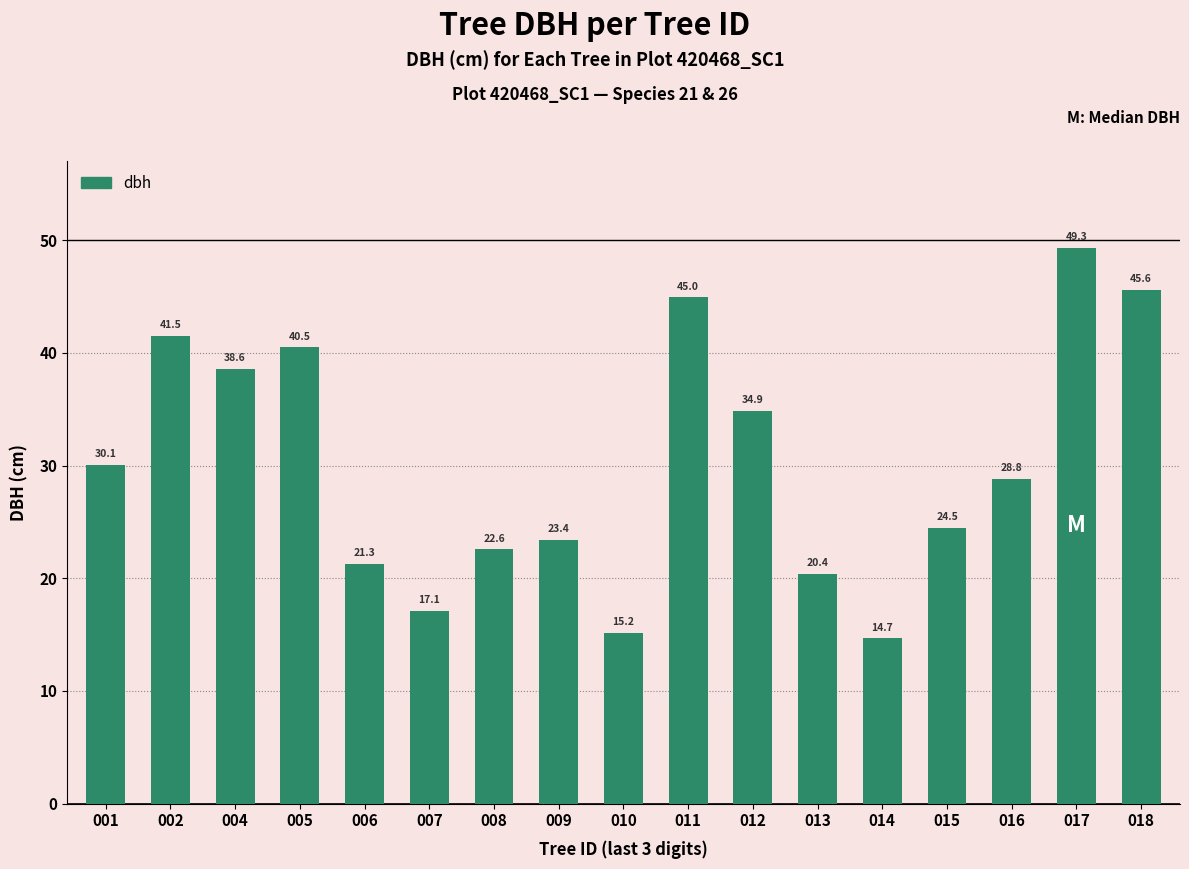

The chart shows a value of 23.4 at 009. True or false?

True